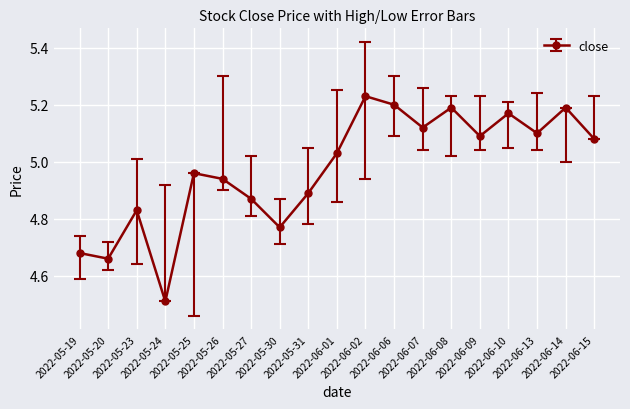

What is the minimum value shown in the chart?

4.5